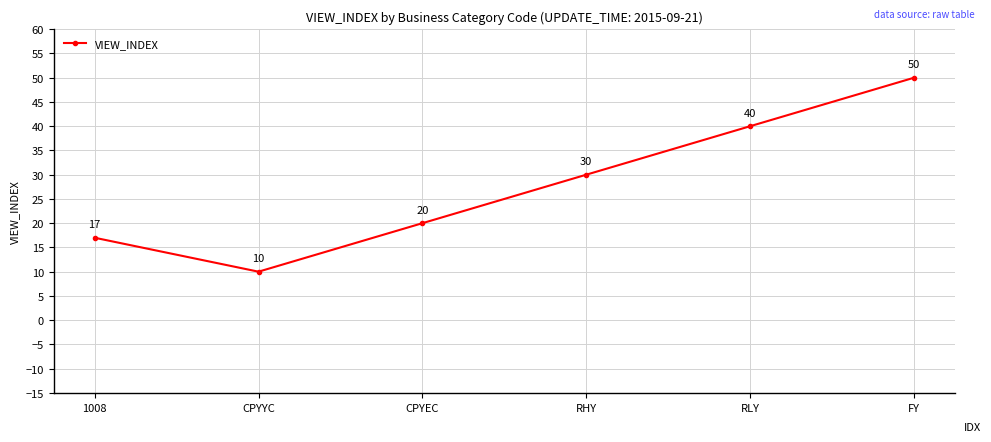

The value at RHY is 30. True or false?

True